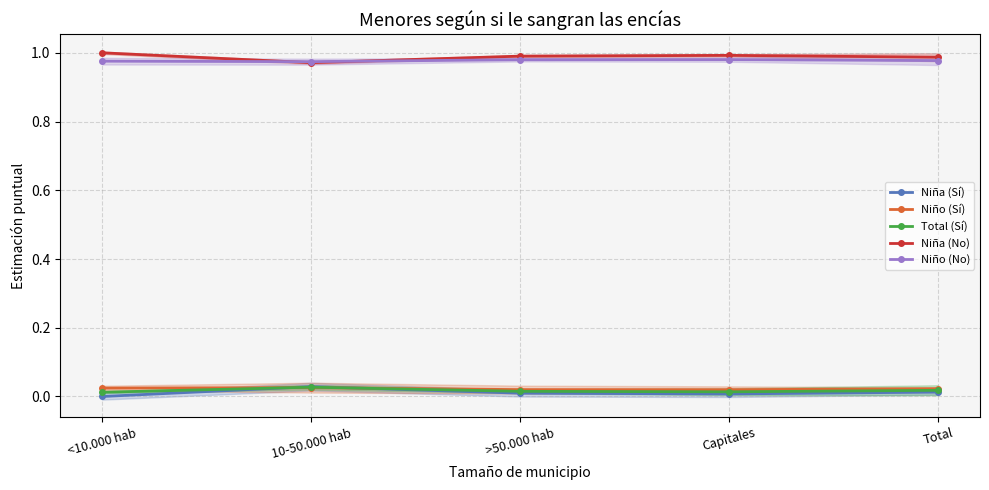

Count the number of data series in this chart.

5